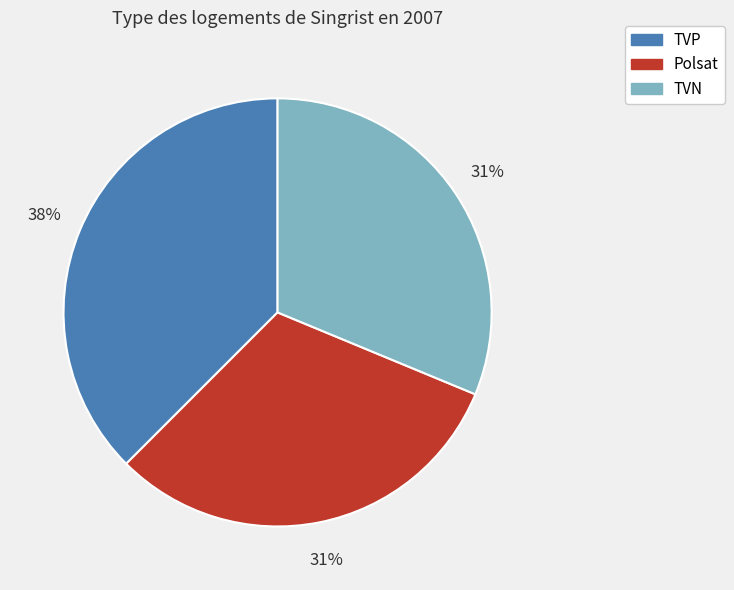

What is the ratio of the value at Polsat to the value at TVP?

0.8